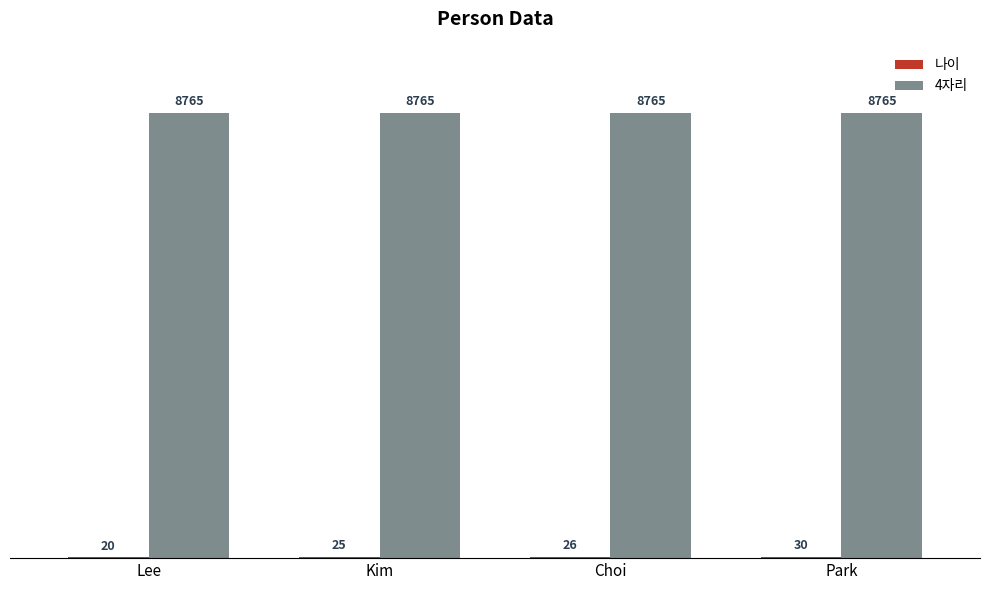

How many groups of bars are there?

4